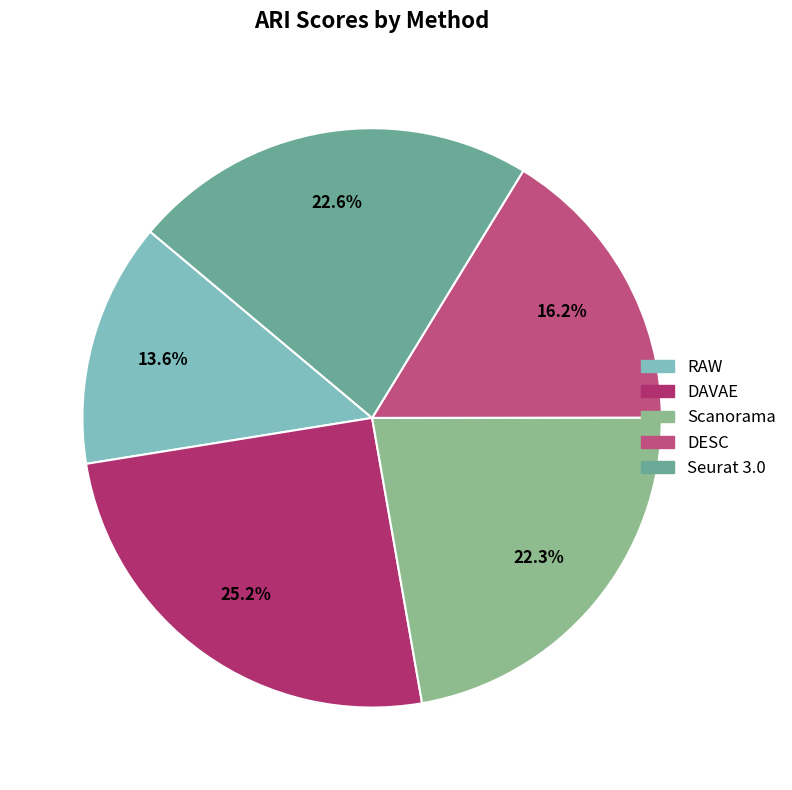

Is the sum of RAW and DAVAE greater than half?

No